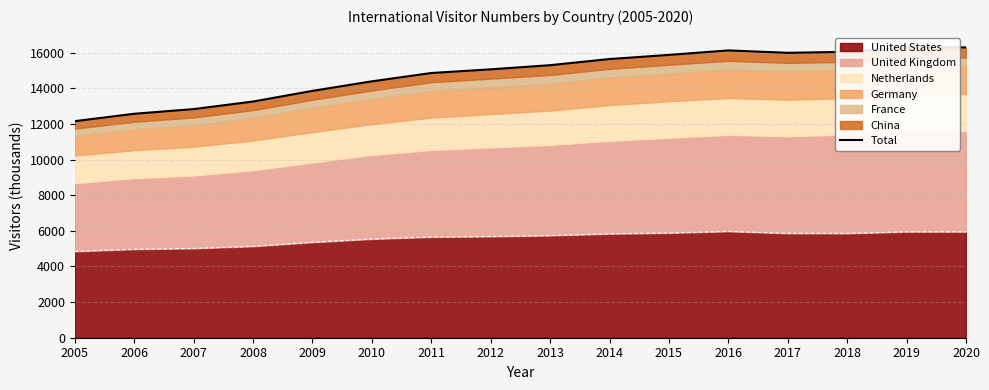

At which category does the chart reach its minimum across all series?

2005